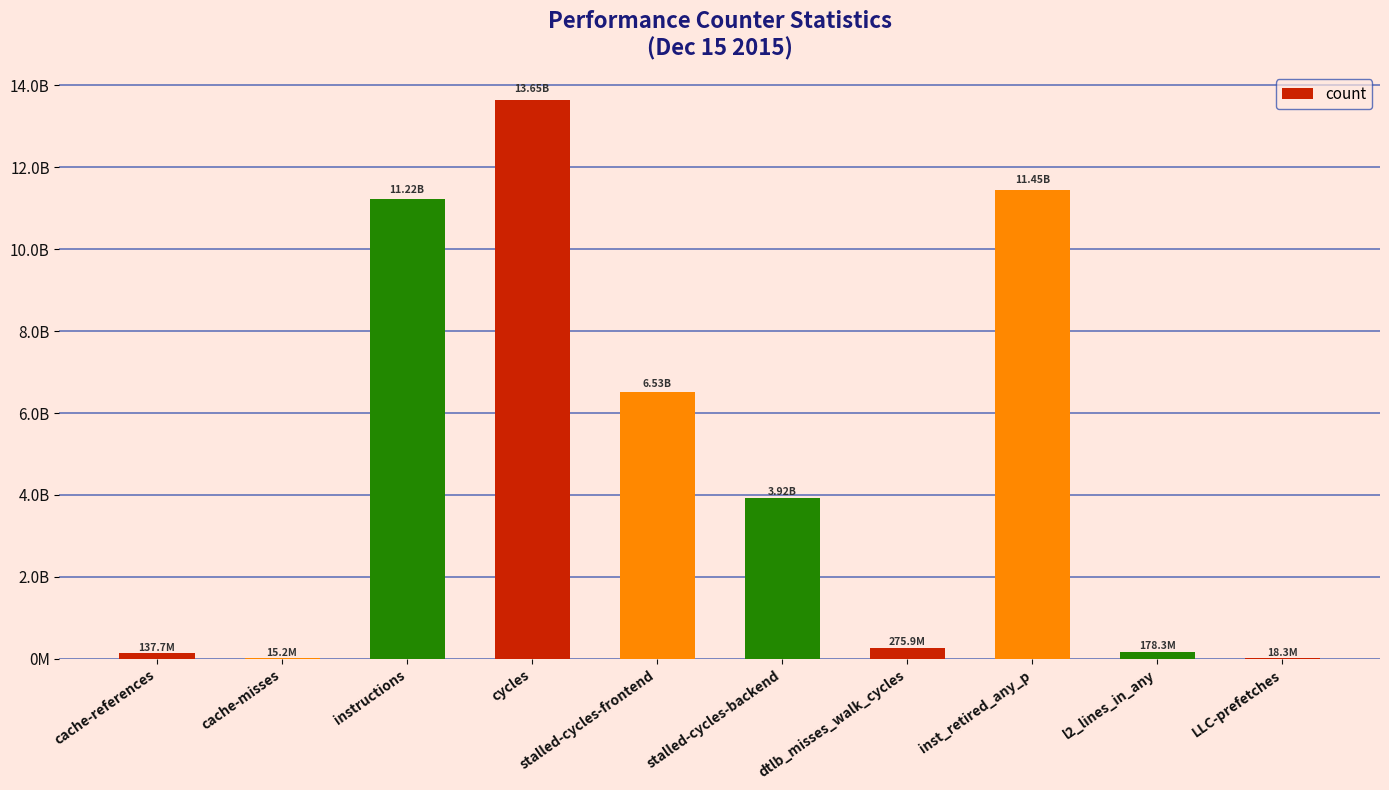

What is the difference between the second highest and minimum values?

11437092148